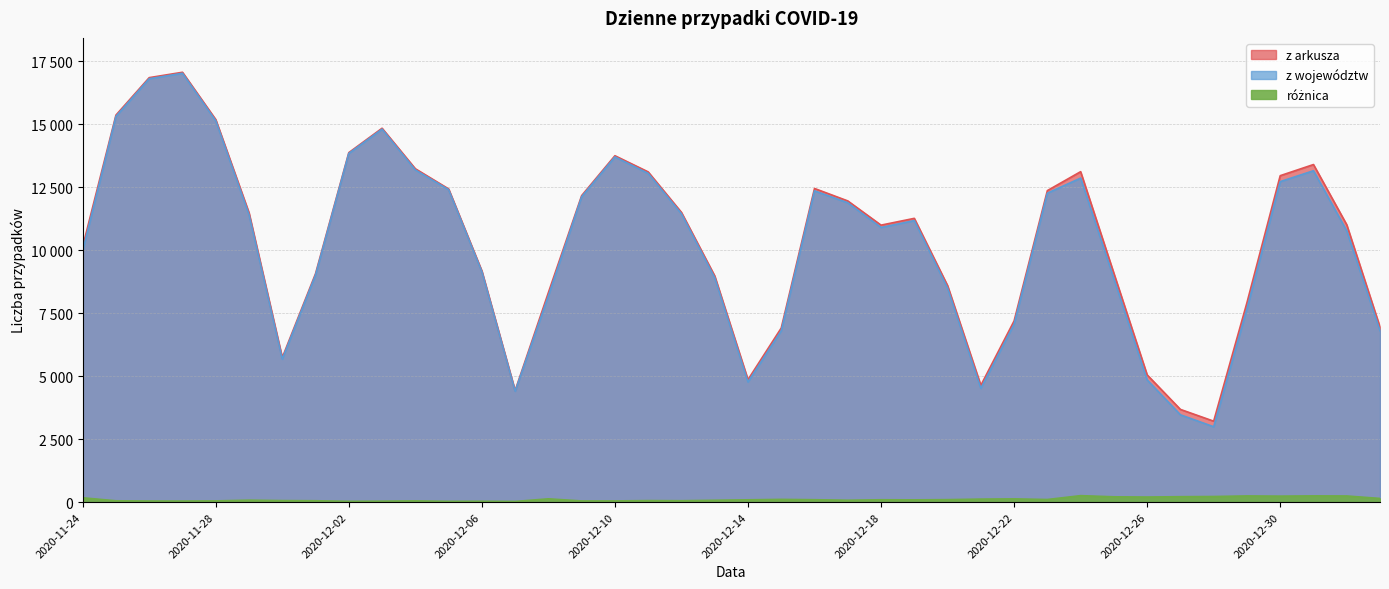

Between 2020-12-04 and 2020-11-24, which is larger?

2020-12-04